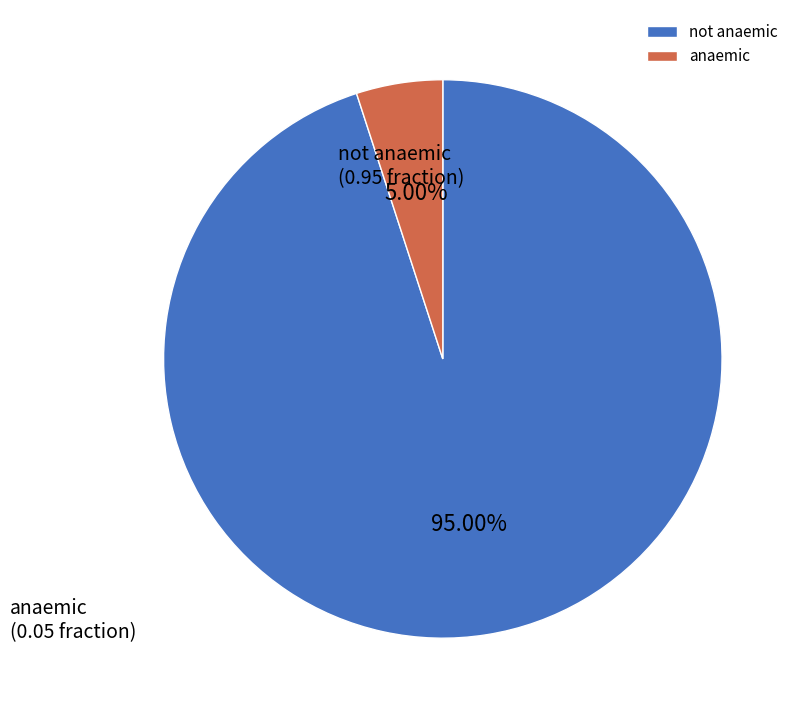

To the nearest percent, what percentage of the pie is not anaemic?

95%